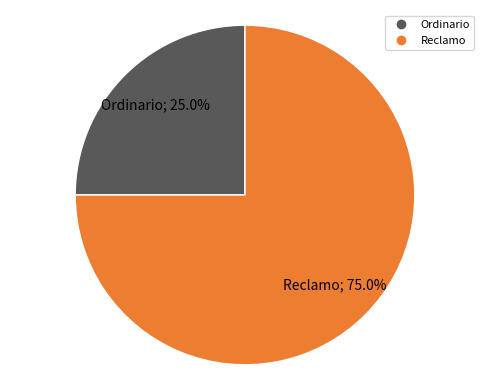

What is the majority slice?

Reclamo